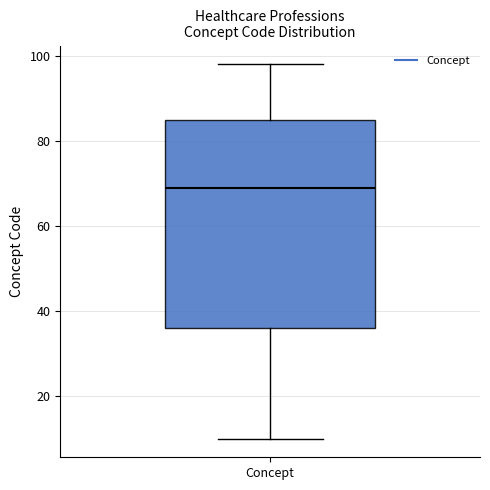

Where does the lower whisker of the box for Concept end on the y-axis? The values are not printed on the chart, so give them approximately, as read against the axis.

10